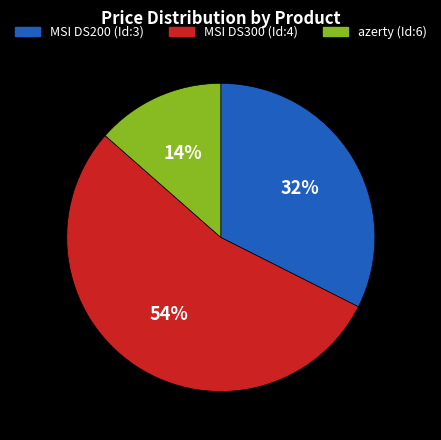

Does MSI DS300 (Id:4) account for over 50% of the chart?

Yes